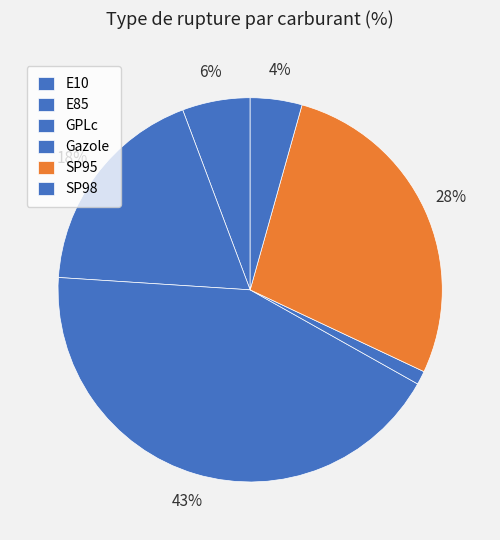

How much of the chart is everything except E10?

94.3%